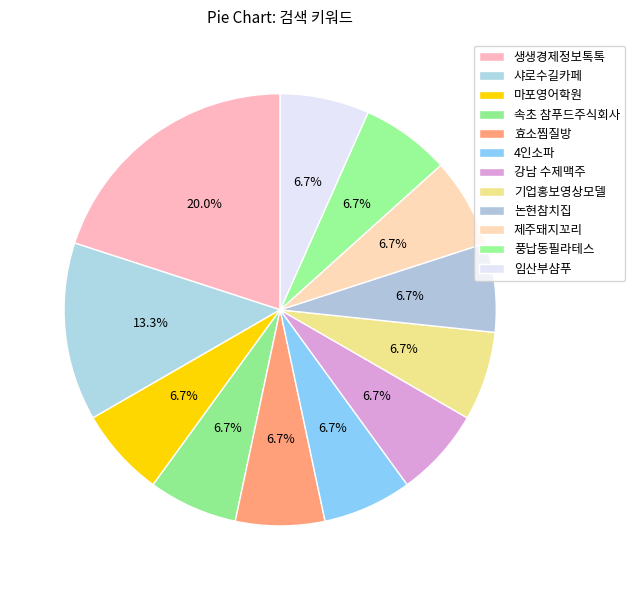

The 강남 수제맥주 slice represents 20% of the pie. True or false?

False